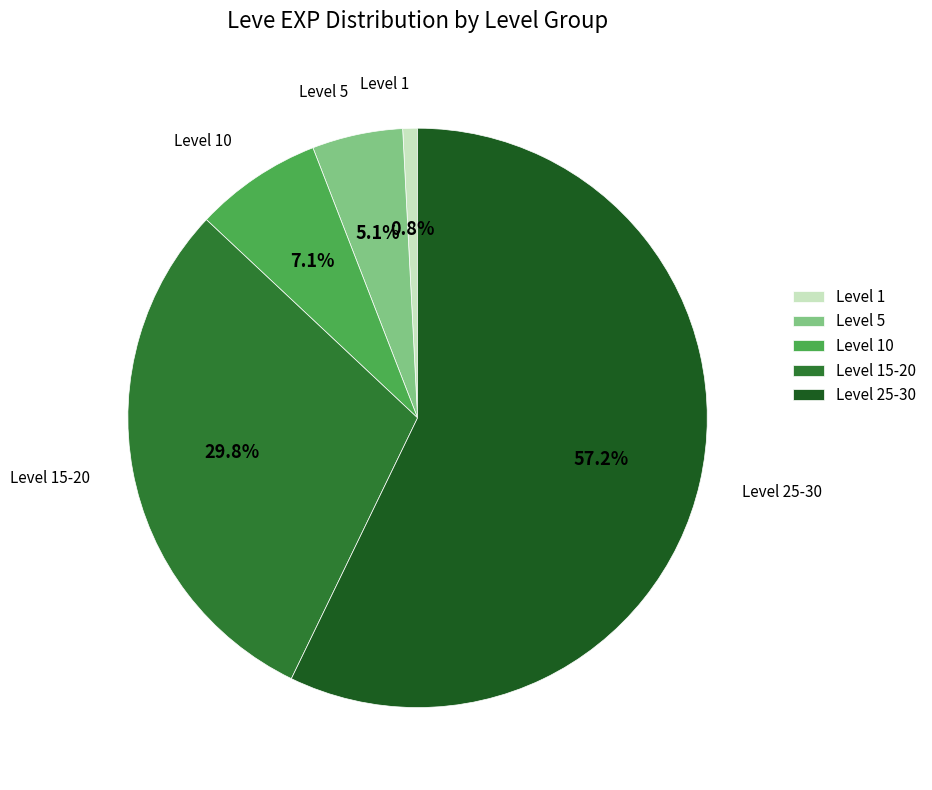

To the nearest percent, what is the difference between the largest and smallest slice percentages?

56%